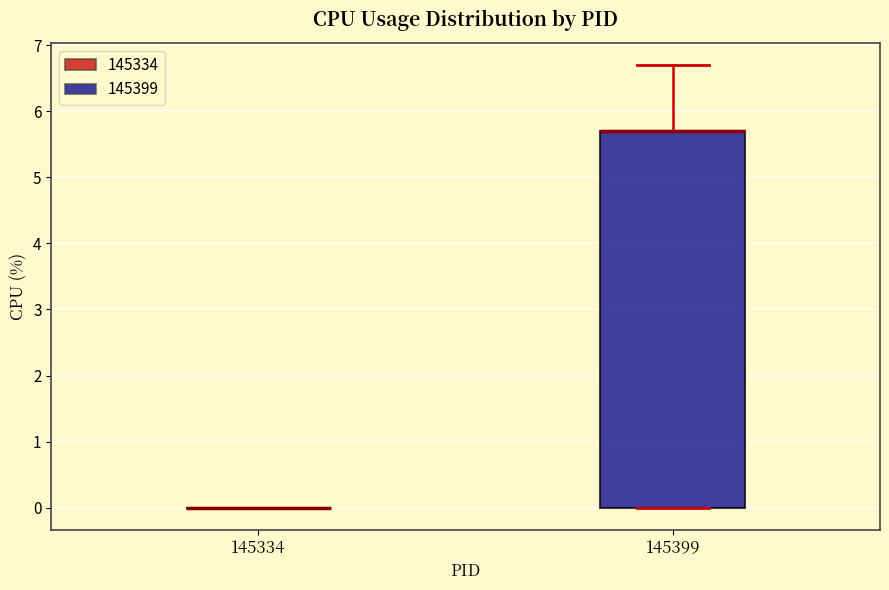

Comparing the boxes themselves (not the whiskers), which one is the tallest?

145399